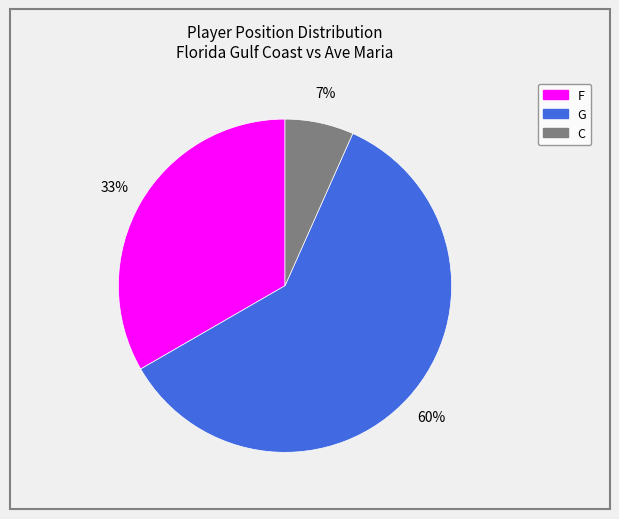

To the nearest percent, what is the difference between the C and G slice percentages?

53%